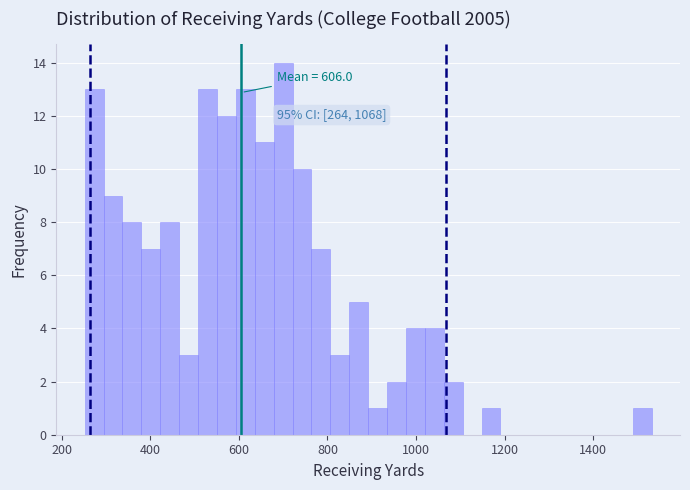

Read against the x-axis, roughly where is the centre of the tallest bar?

700